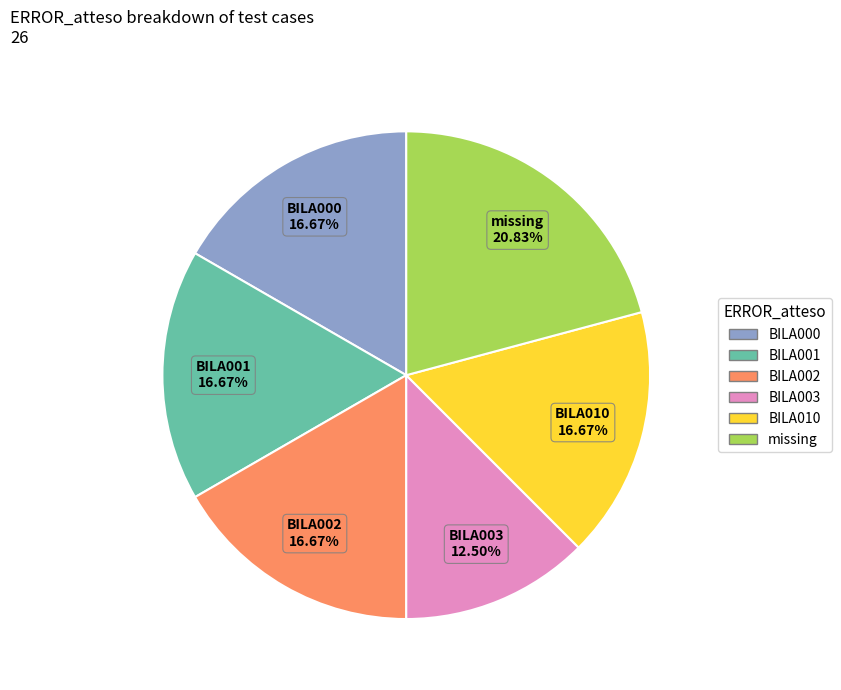

To the nearest percent, what percentage of the pie is BILA002?

17%